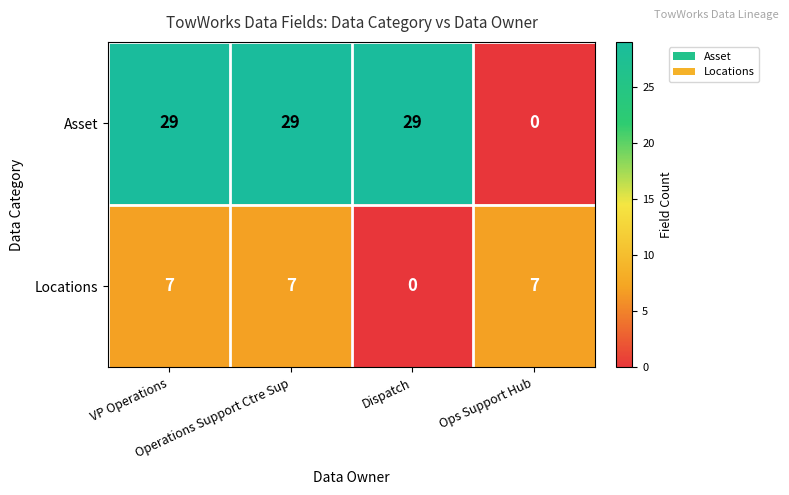

Count the number of data series in this chart.

2